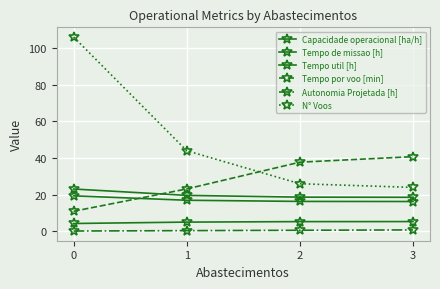

Which series has the widest spread of values?

N° Voos